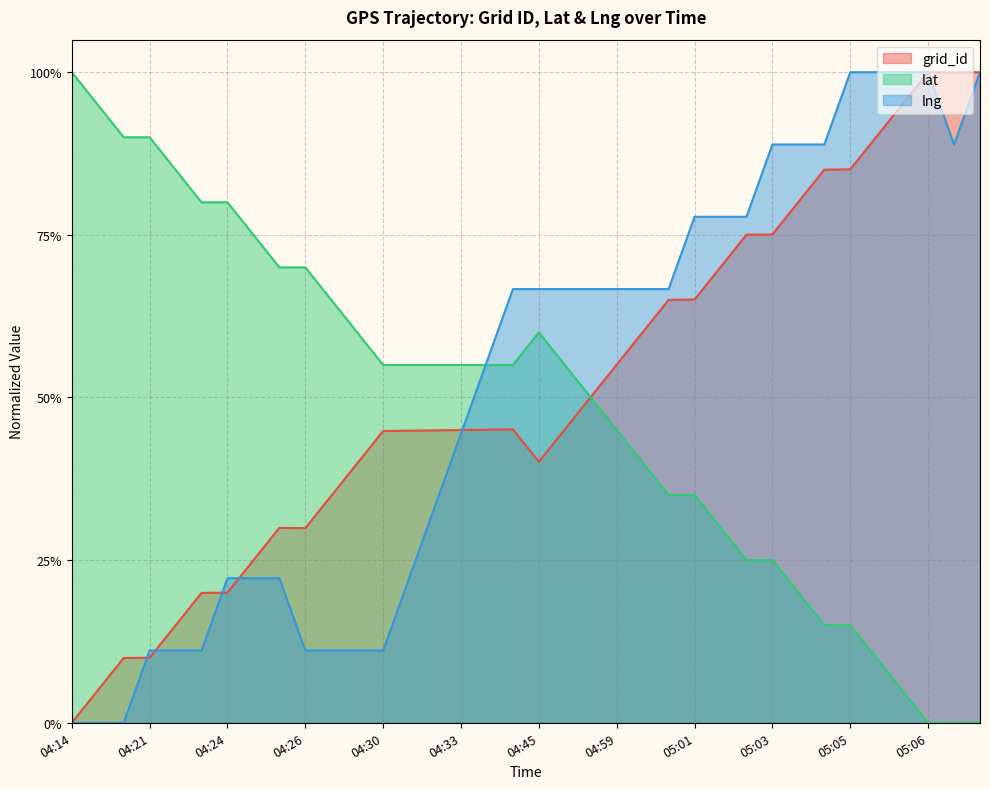

The lat series shows 0.9 at 04:49. True or false?

False